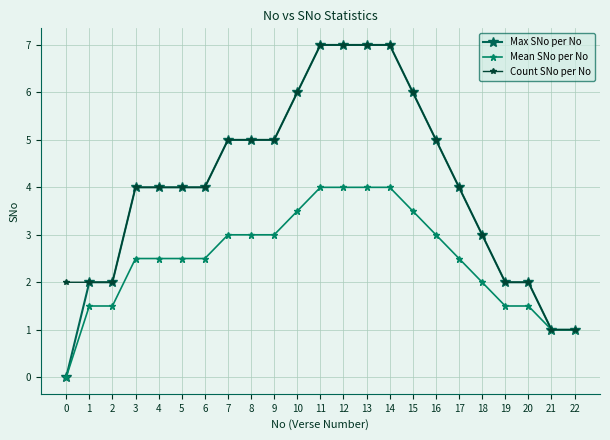

Is this an area chart (filled region under the line)?

No